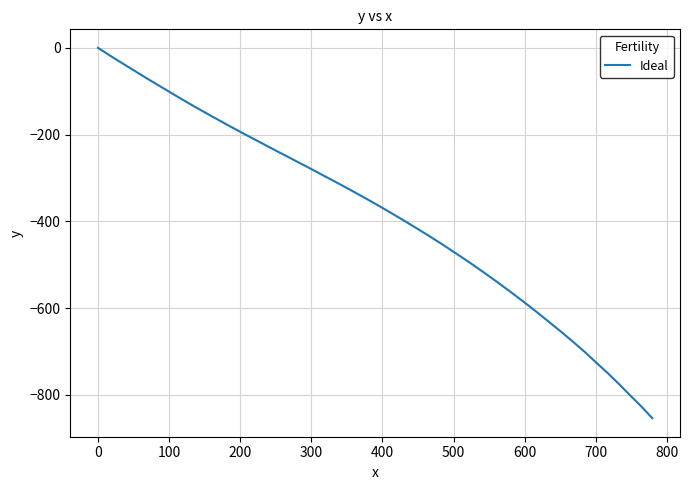

True or false: the data has more than 2 interior local peaks.

False